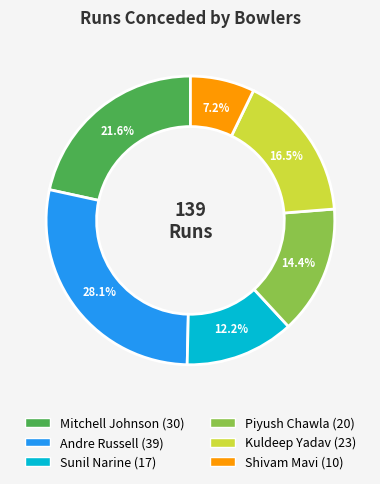

Which has a higher value, Kuldeep Yadav or Andre Russell?

Andre Russell